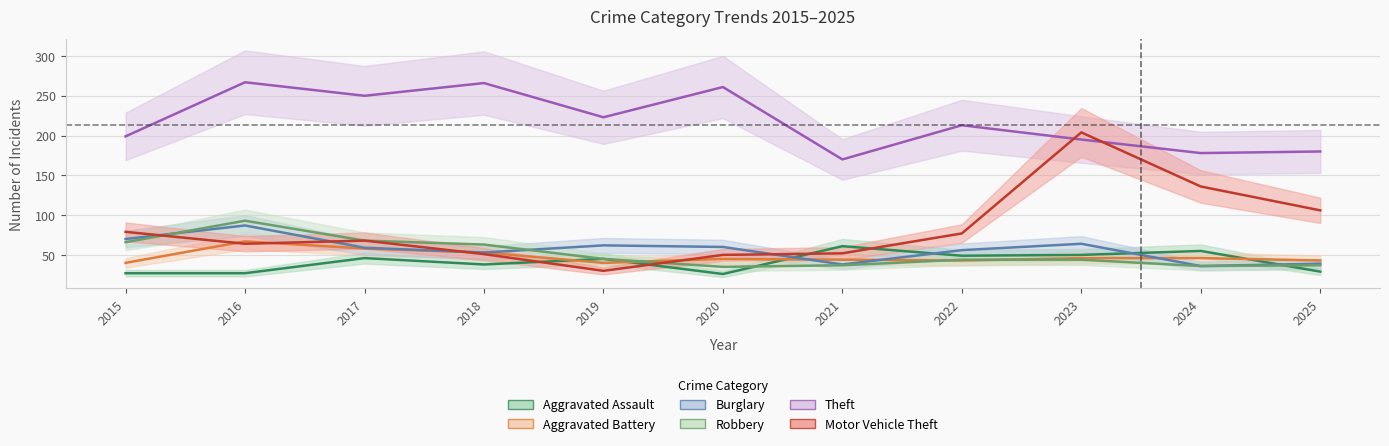

How many distinct data groups are displayed?

6